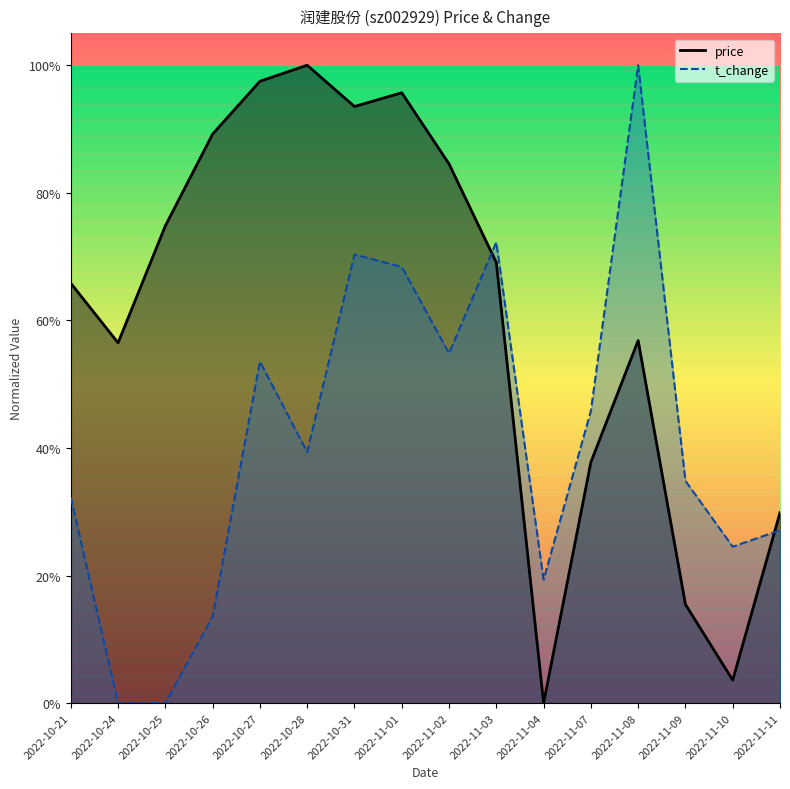

At which category is the sum across all series the highest?

2022-11-01